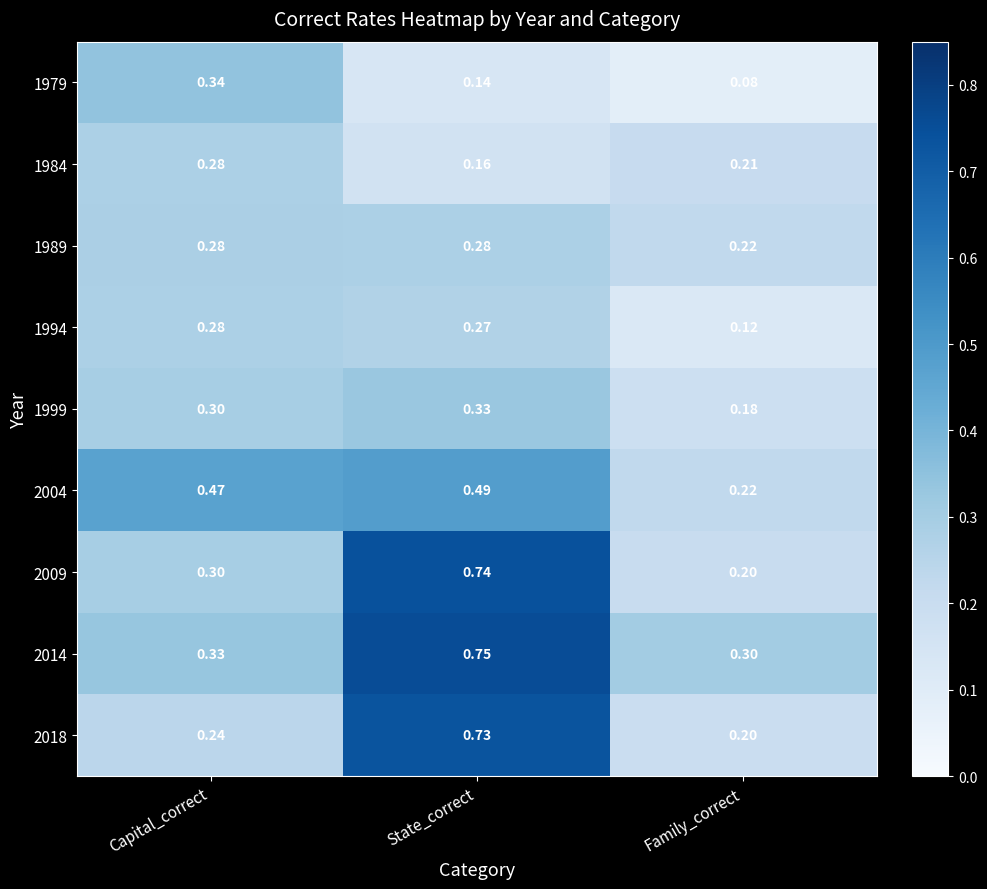

What is the spread (max minus min) of values at Family_correct?

0.2